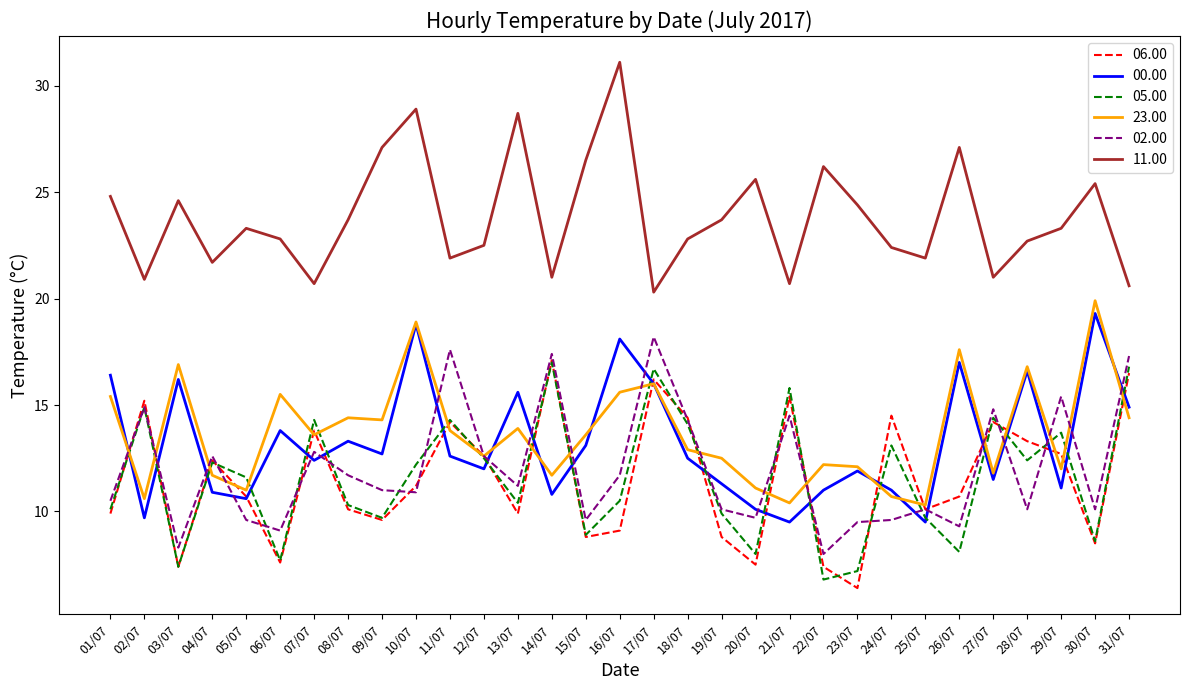

Is it true that 00.00 equals 16.8 at 04/07?

False